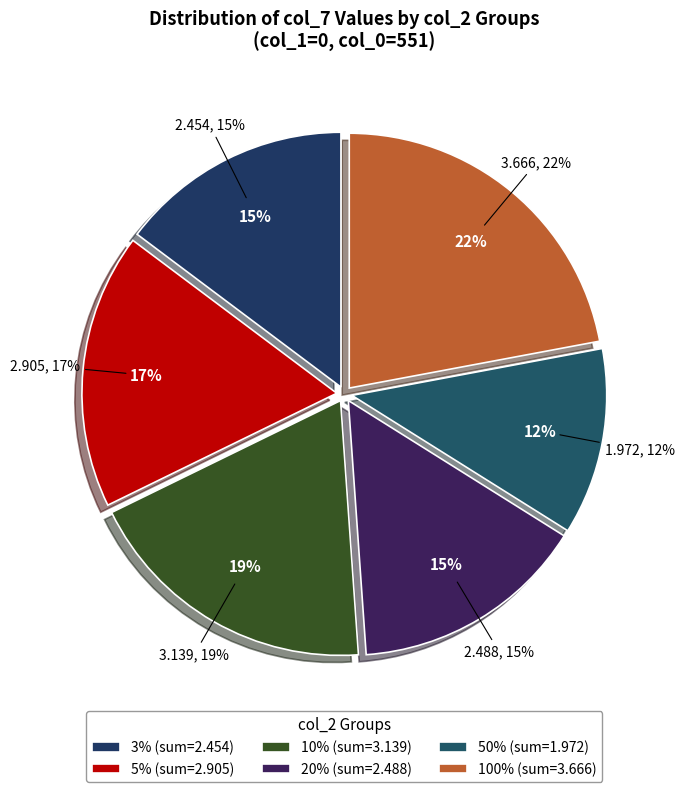

Is there a majority slice in this chart?

No